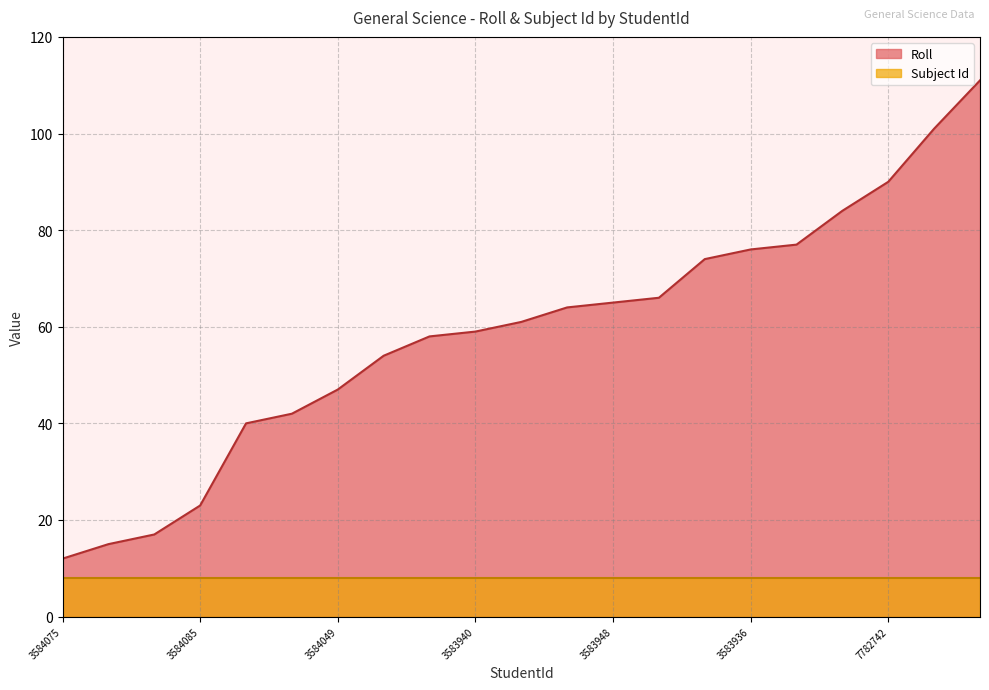

Where is the data nearest to the value 61?

11649454